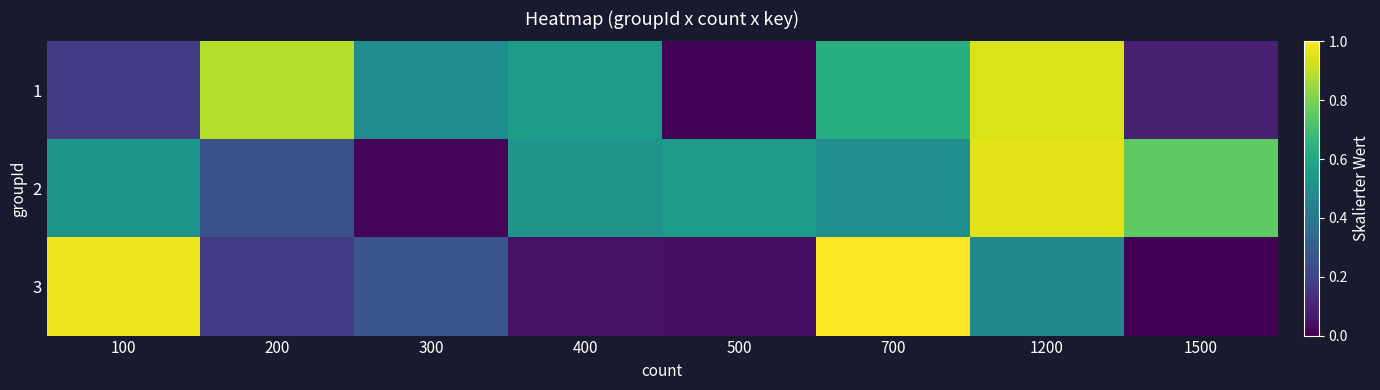

Reading right to left, what are all the values shown in this chart?

1: 1500=0.1	1200=0.9	700=0.6	500=0.0	400=0.6	300=0.5	200=0.9	100=0.2
2: 1500=0.8	1200=1.0	700=0.5	500=0.6	400=0.5	300=0.0	200=0.2	100=0.5
3: 1500=0.0	1200=0.5	700=1.0	500=0.0	400=0.0	300=0.3	200=0.2	100=1.0